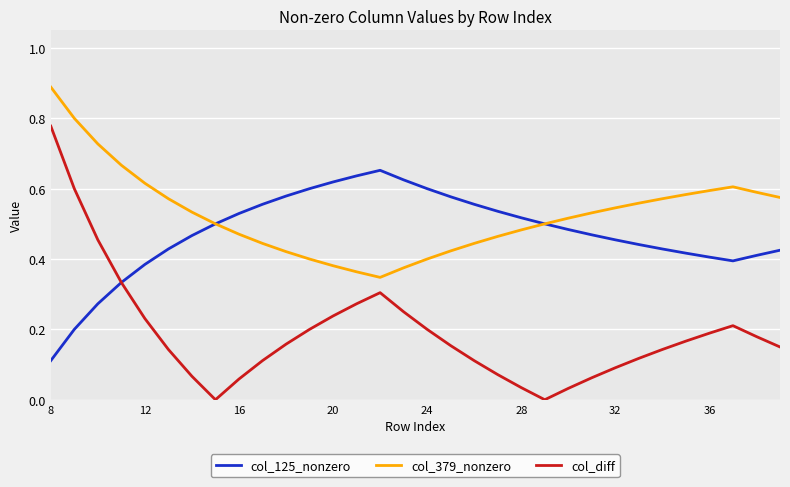

Which series has the largest total across all categories?

col_379_nonzero